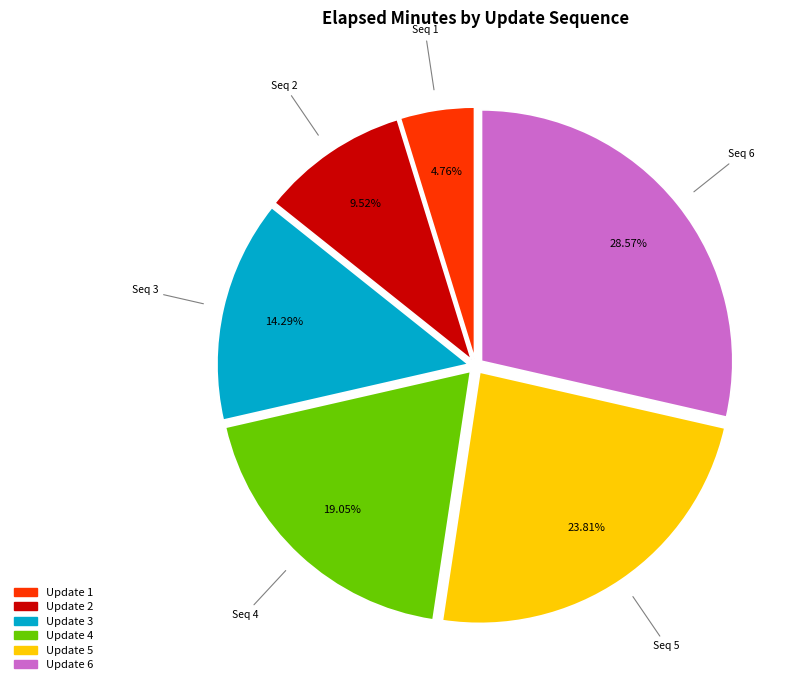

Is there a majority slice in this chart?

No